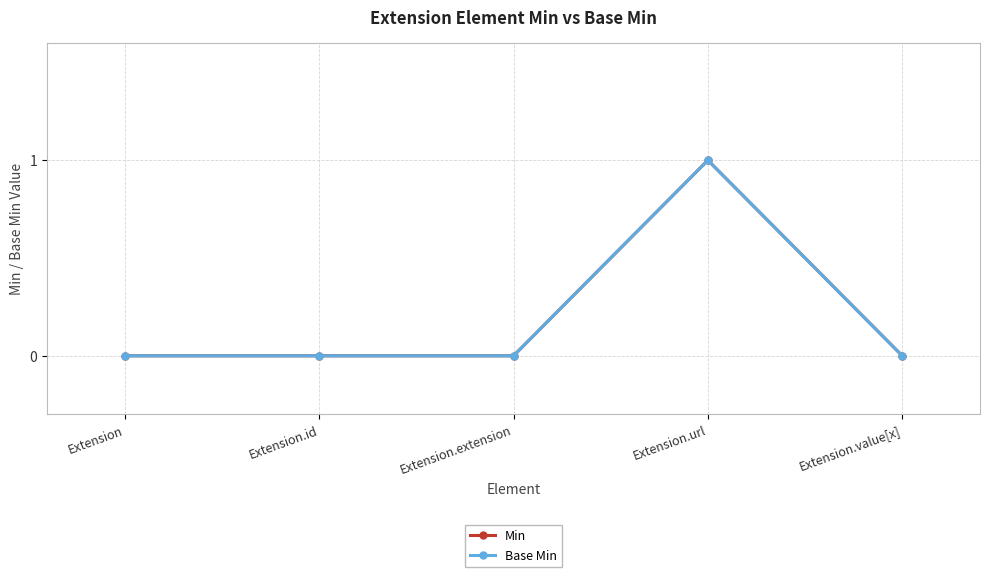

At which category does the chart reach its peak across all series?

Extension.url